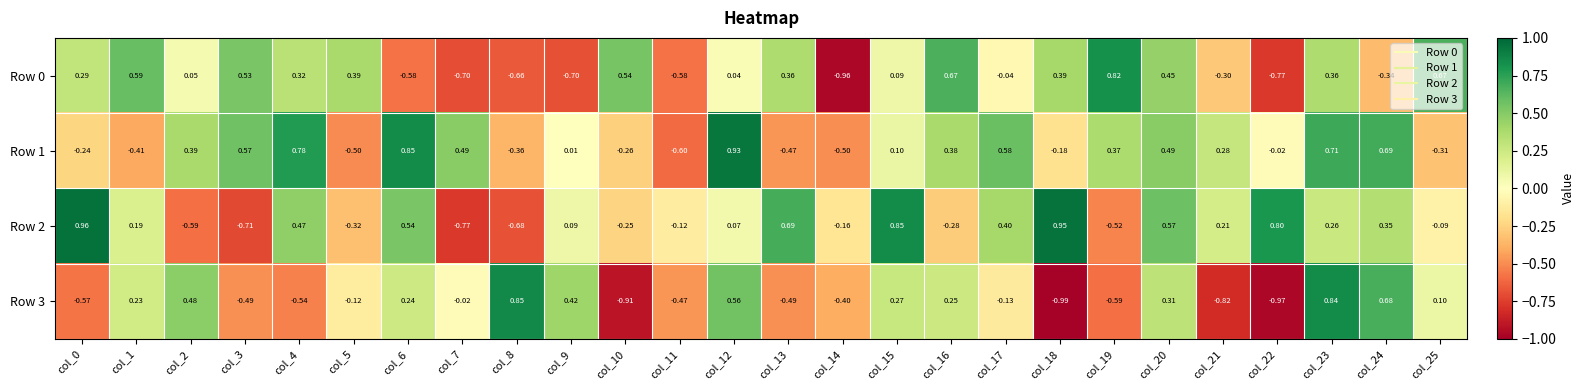

How many data points does each series have?

26